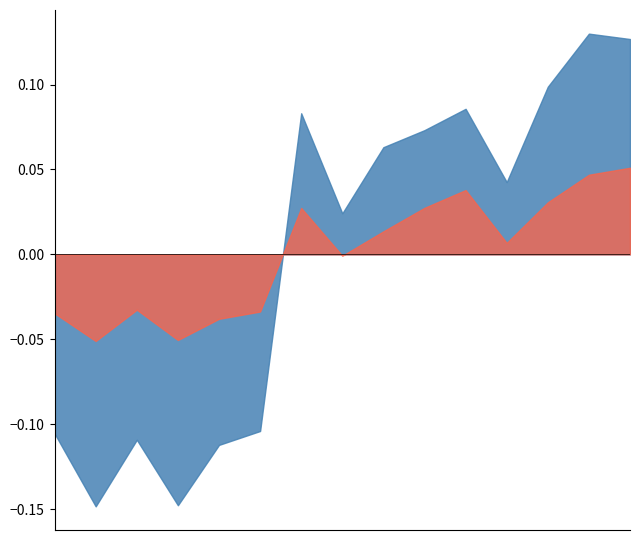

Does the chart have visible grid lines?

No